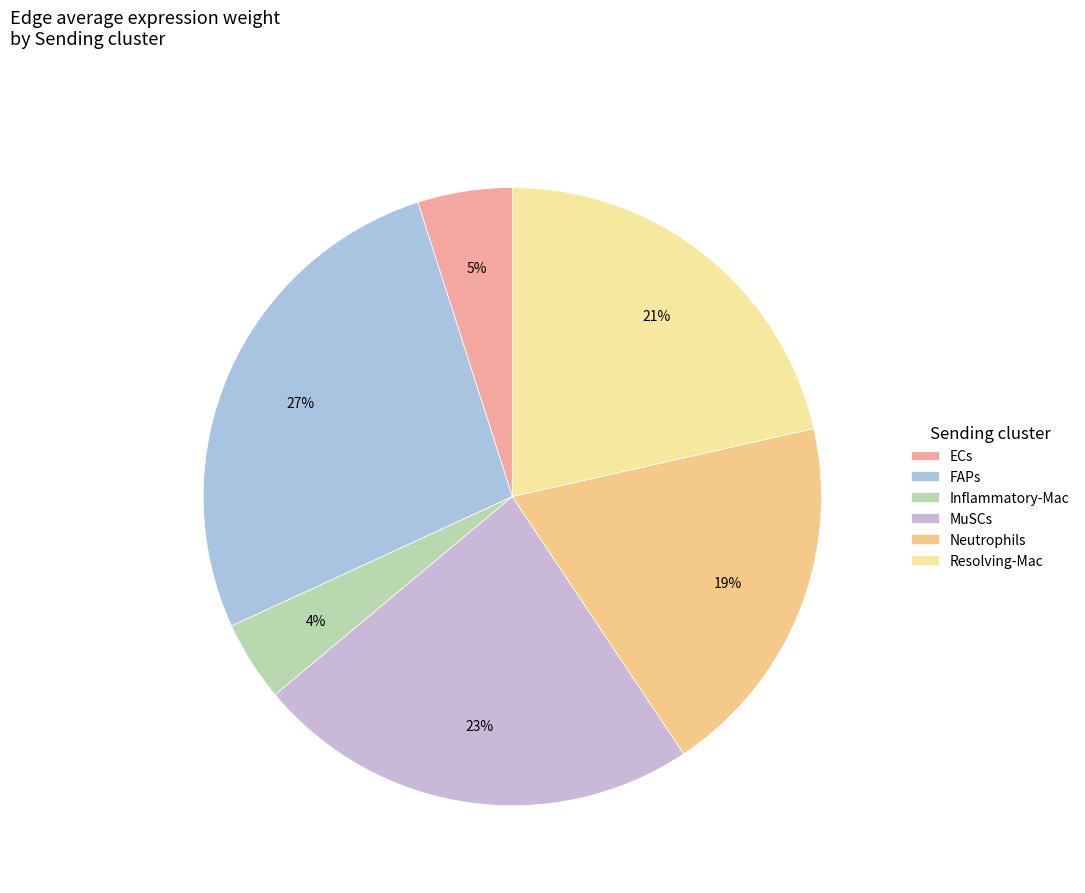

Do MuSCs and Neutrophils together represent more than half of the pie?

No